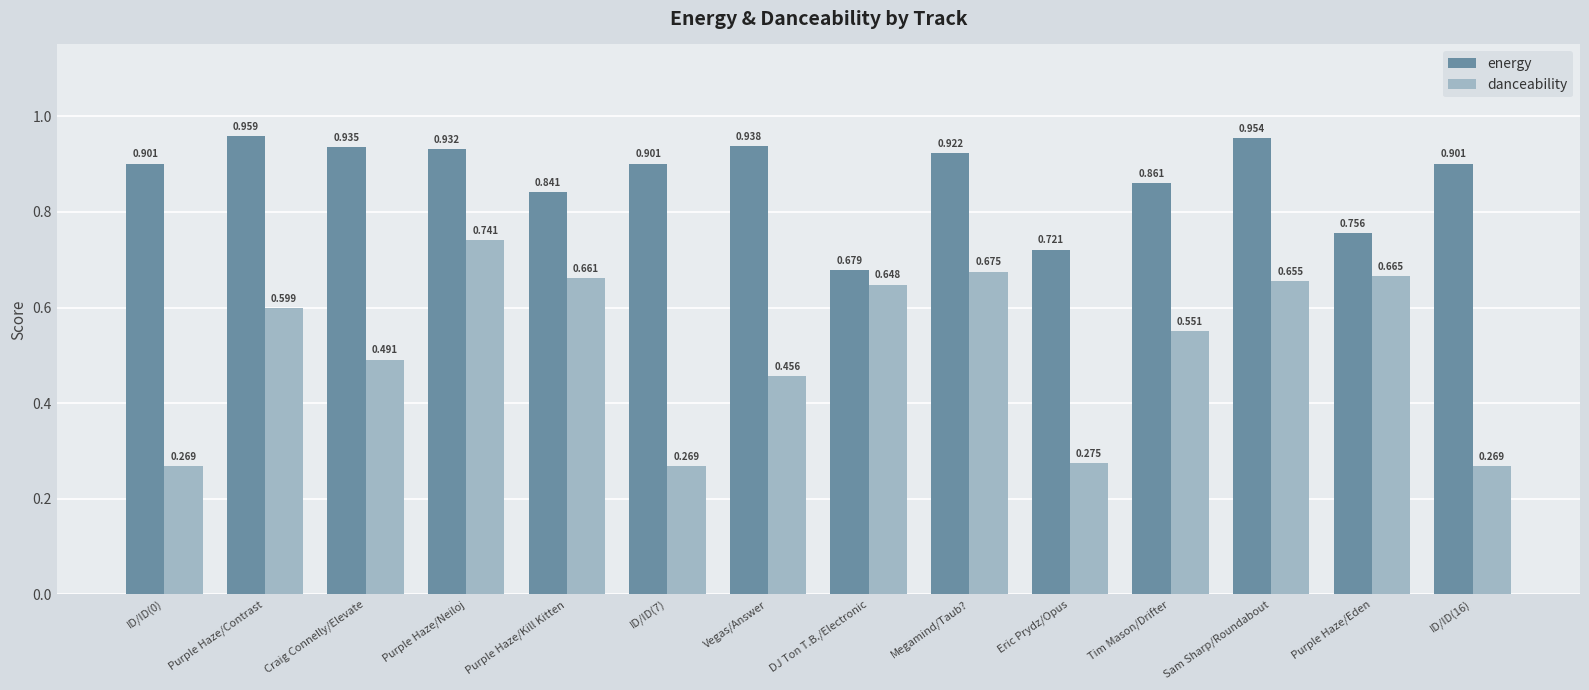

What is the sum of the danceability values at Vegas/Answer and DJ Ton T.B./Electronic?

1.1